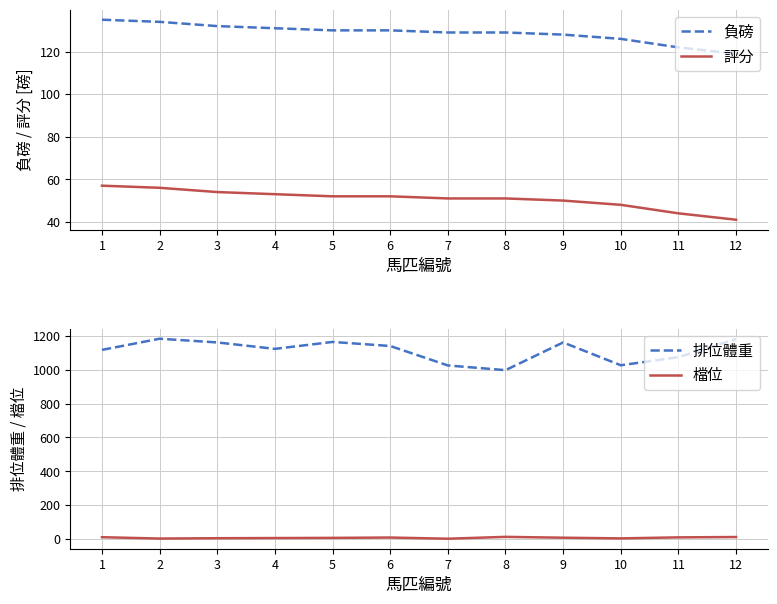

Which category has the highest value across all series?

2